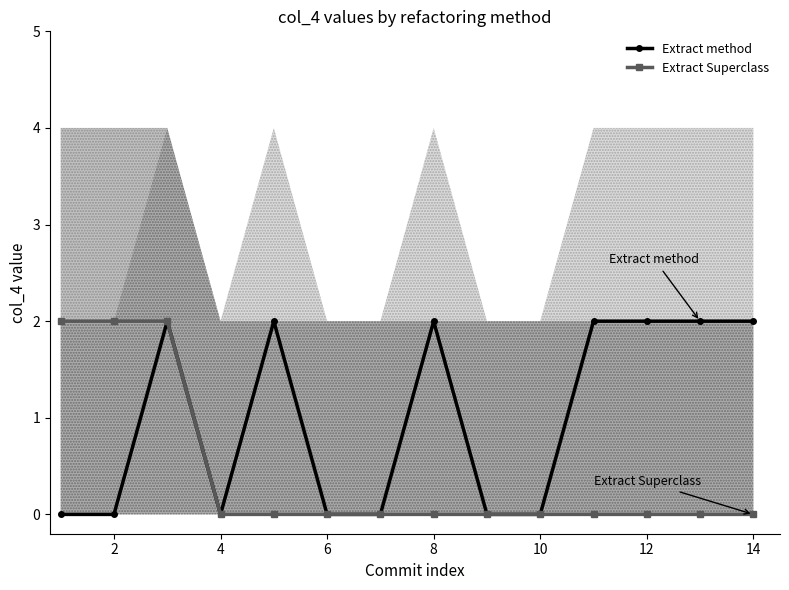

The Extract Superclass series shows 0 at 8. True or false?

True